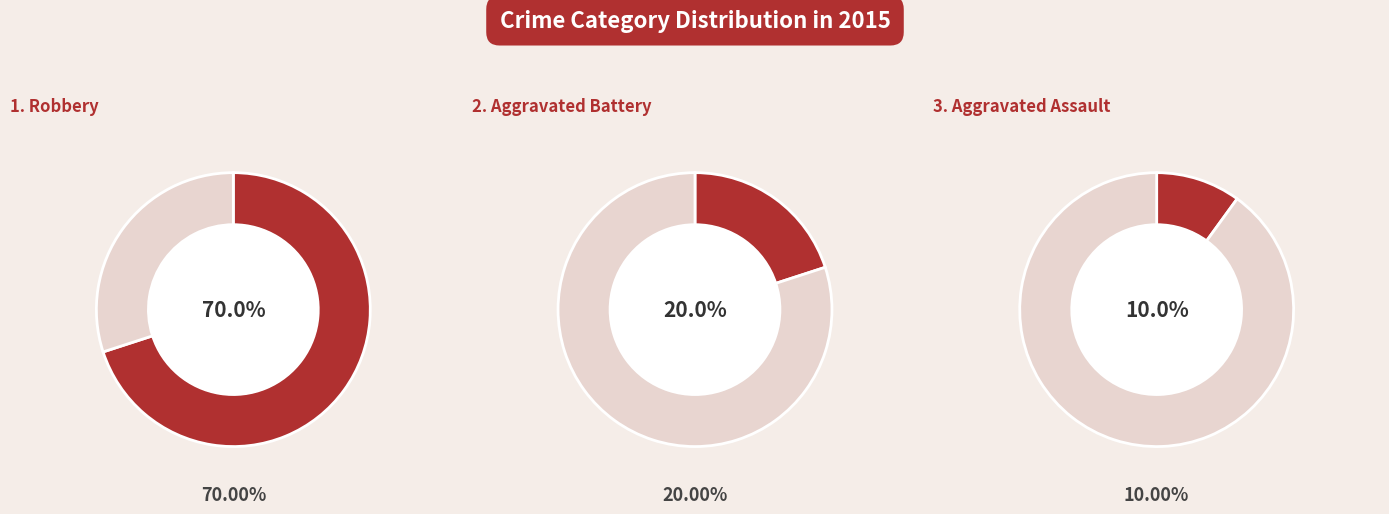

To the nearest percent, what portion does Aggravated Battery represent?

20%